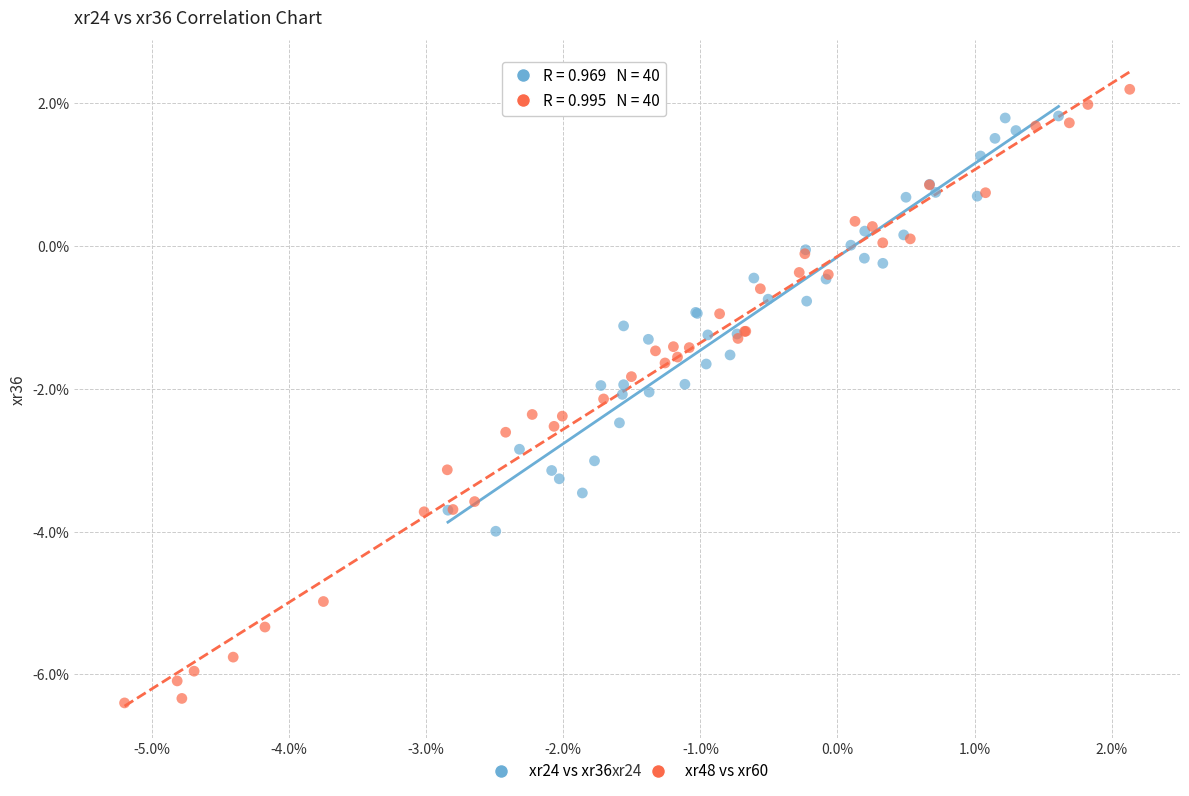

What are all the series names shown in the legend?

xr24 vs xr36, xr48 vs xr60